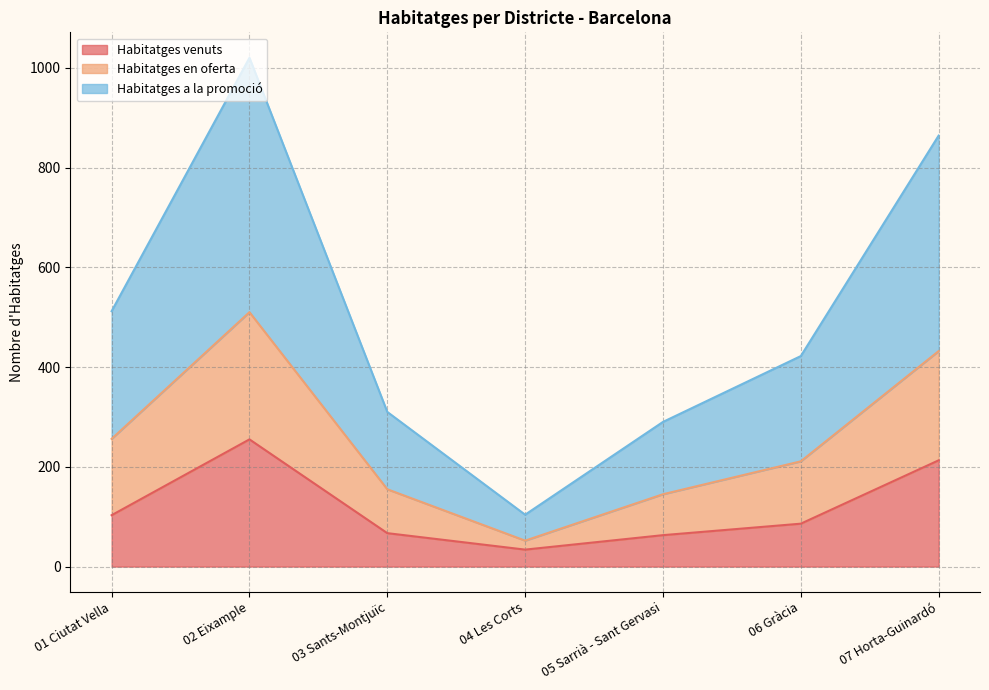

What are all the series names shown in the legend?

Habitatges venuts, Habitatges en oferta, Habitatges a la promoció